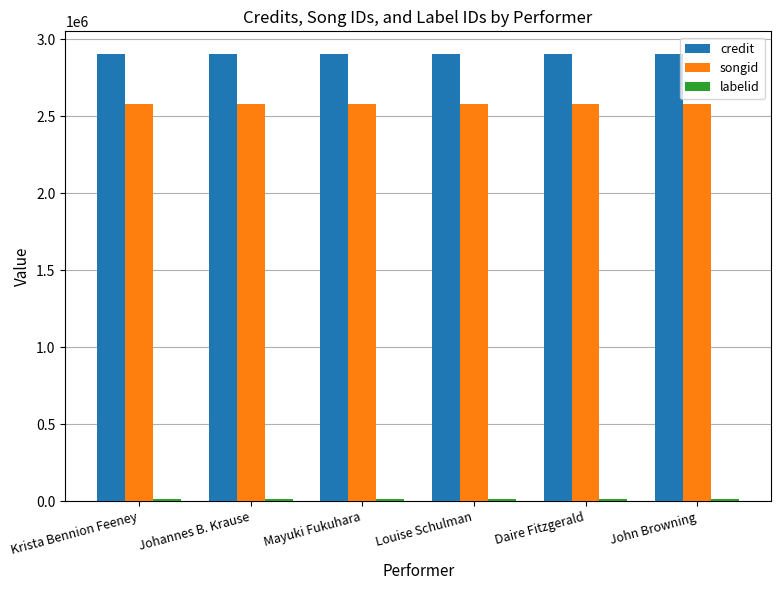

The songid series shows 2578799 at Mayuki Fukuhara. True or false?

True